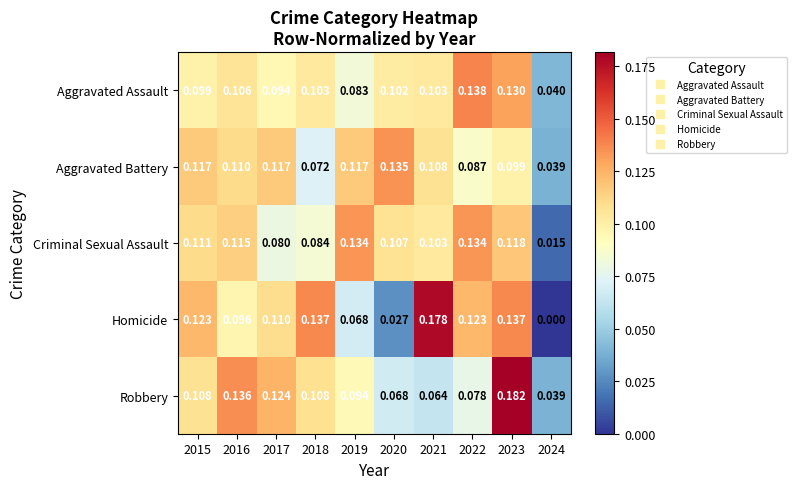

At 2017, list the series in order from smallest to largest.

Criminal Sexual Assault, Aggravated Assault, Homicide, Aggravated Battery, Robbery